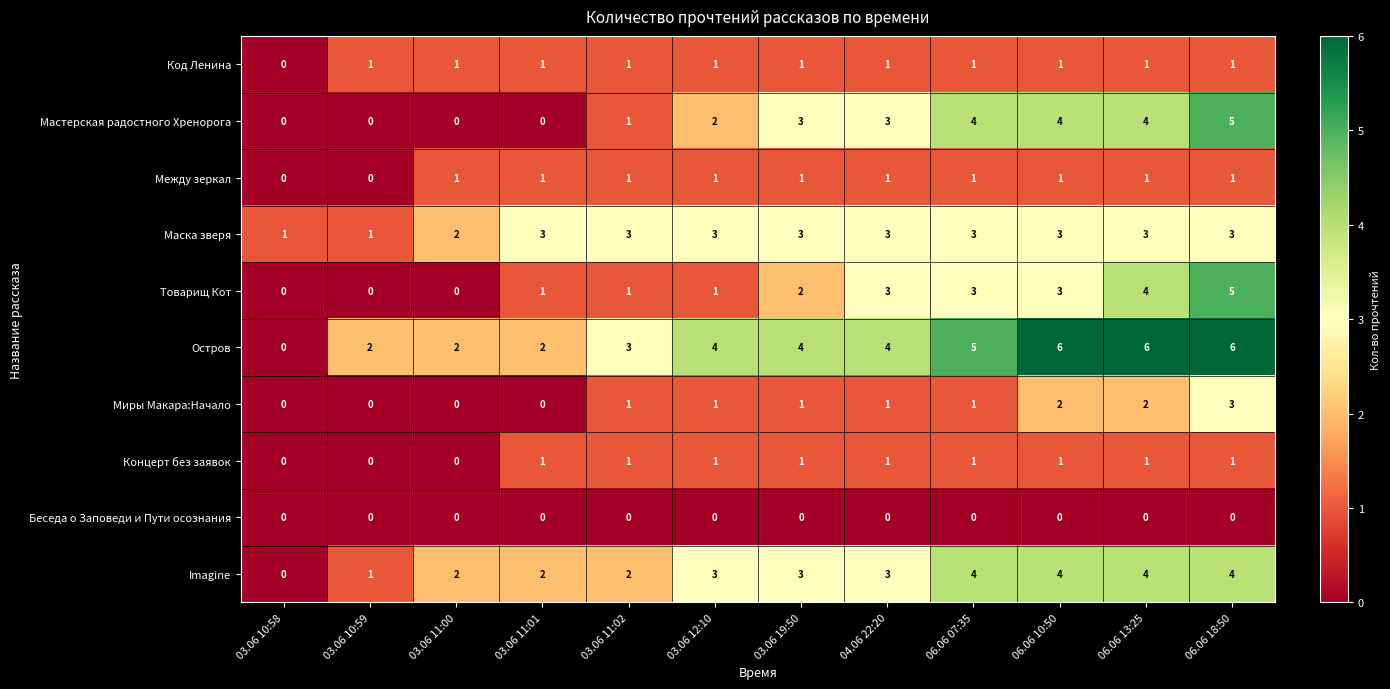

Where is Остров nearest to the value 3?

03.06 11:02